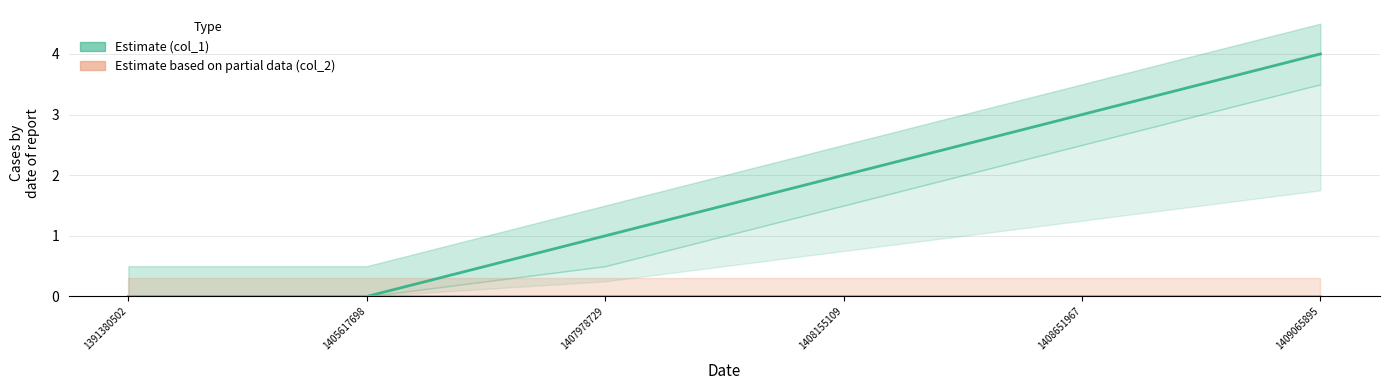

Which label corresponds to the largest value in the chart?

1409065895